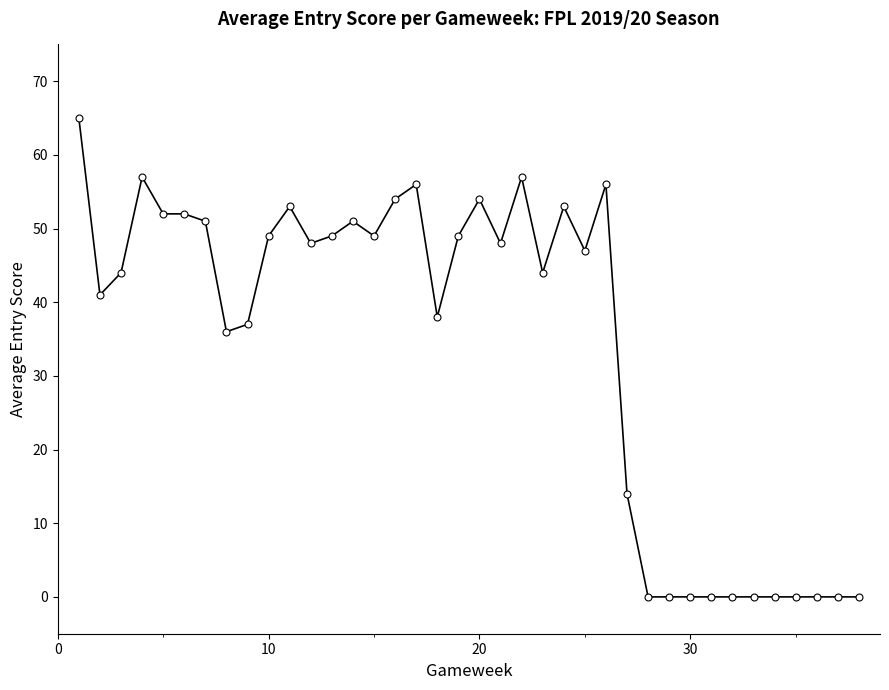

Reading left to right, transcribe all the data shown in this chart.

65	41	44	57	52	52	51	36	37	49	53	48	49	51	49	54	56	38	49	54	48	57	44	53	47	56	14	0	0	0	0	0	0	0	0	0	0	0